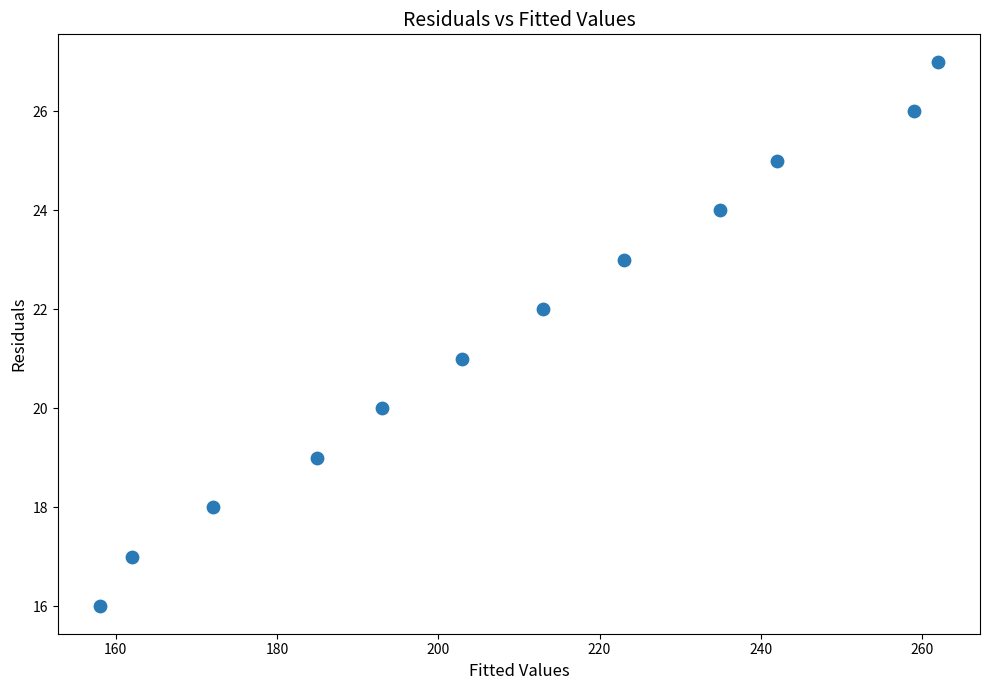

What is the range of X values (max minus min)?

104